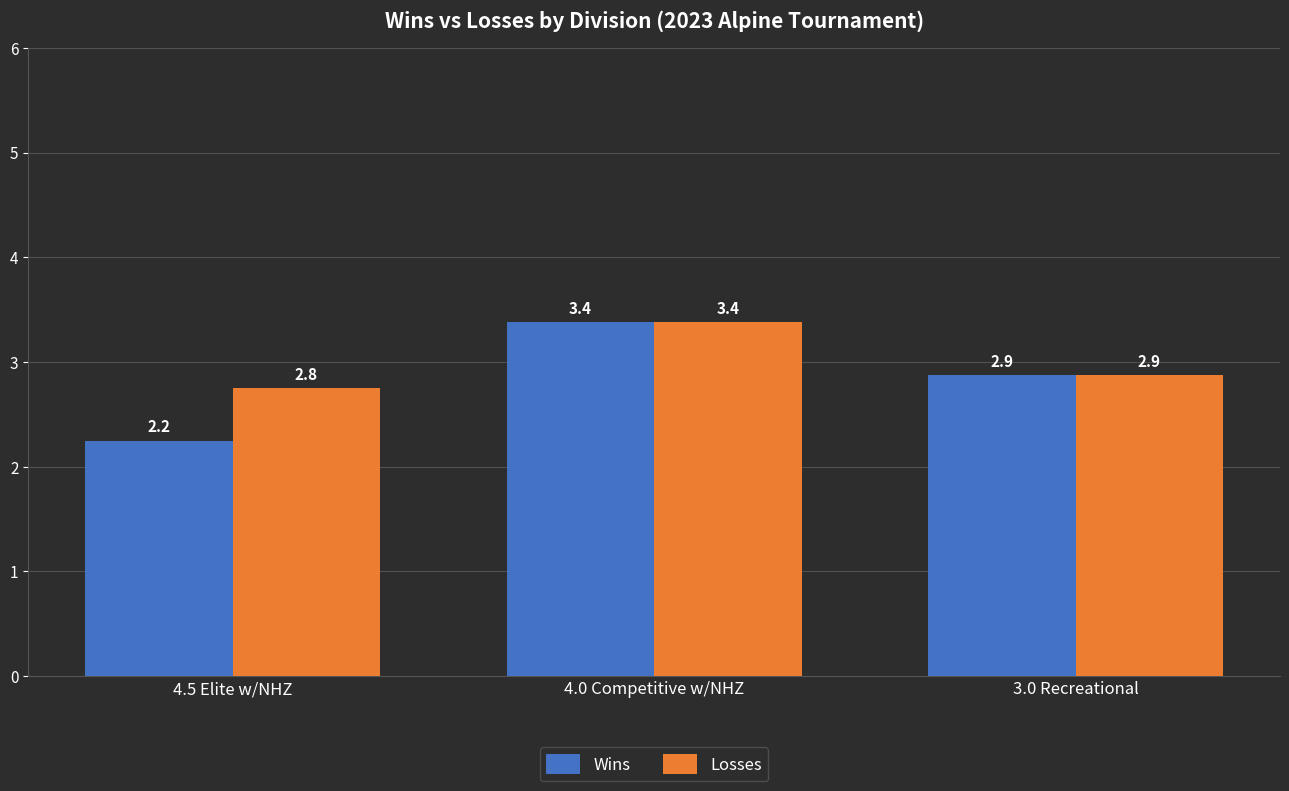

What is the difference between the maximum and minimum values in the Losses series?

0.6